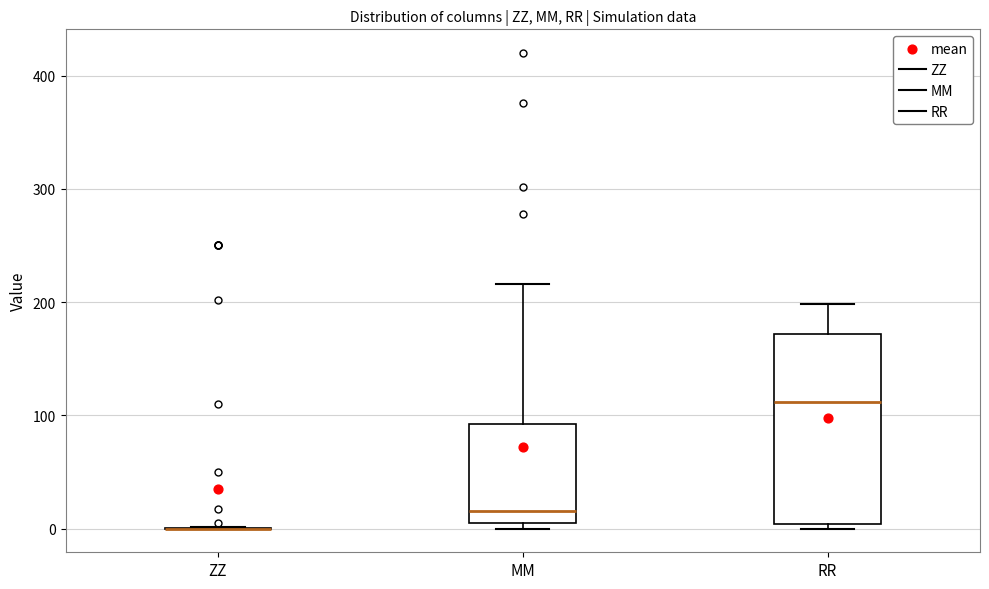

Reading left to right, read every box against the y-axis: the position of its median line, the range the box covers, and the ends of its whiskers. The values are not printed on the chart, so give them approximately, as read against the axis.

ZZ: box collapsed to a line at 0, whiskers 0 to 0
MM: median 20, box 10 to 90, whiskers 0 to 220
RR: median 110, box 0 to 170, whiskers 0 (just below the box's lower edge) to 200